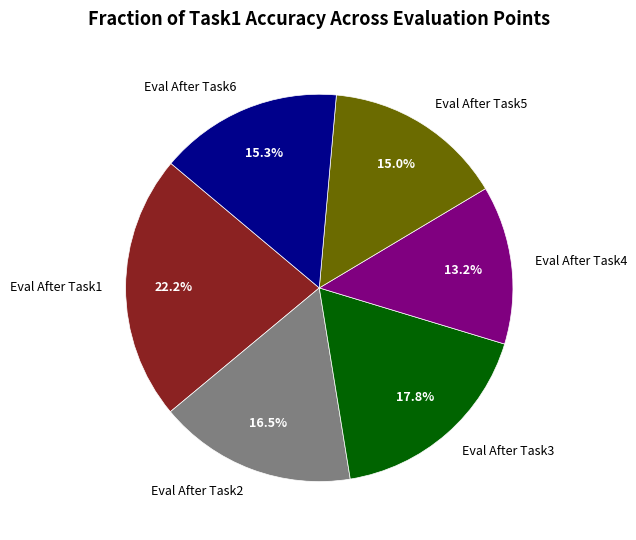

Does any single category account for the majority?

No